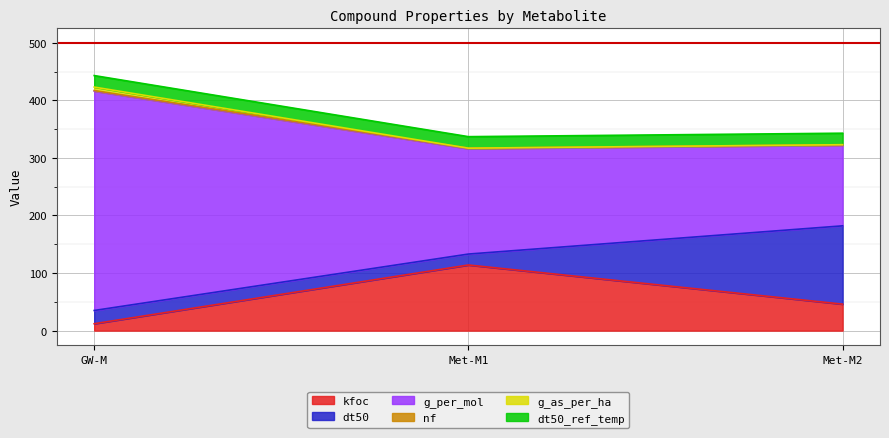

Which category has the lowest value in the kfoc series?

GW-M